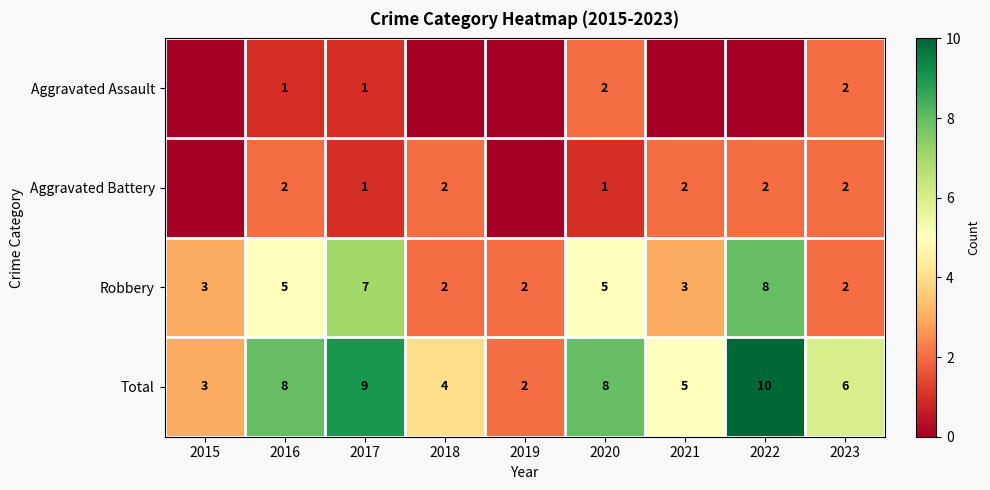

True or false: Robbery has a value of 7 at 2016.

False